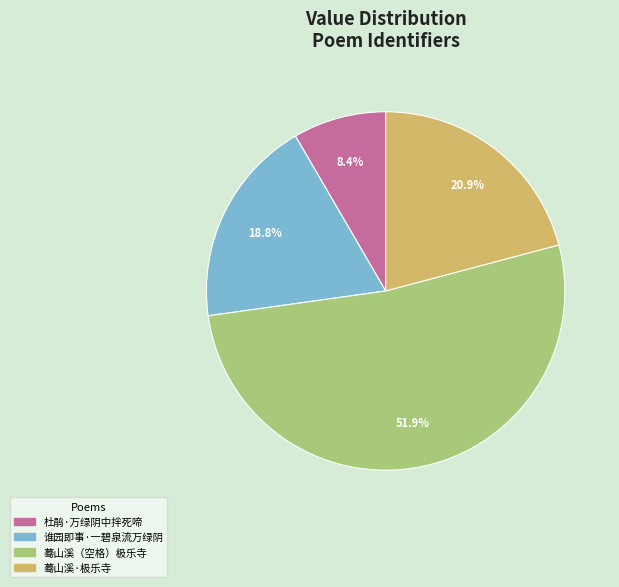

Between 杜鹃·万绿阴中拌死啼 and 谁园即事·一碧泉流万绿阴, which is larger?

谁园即事·一碧泉流万绿阴